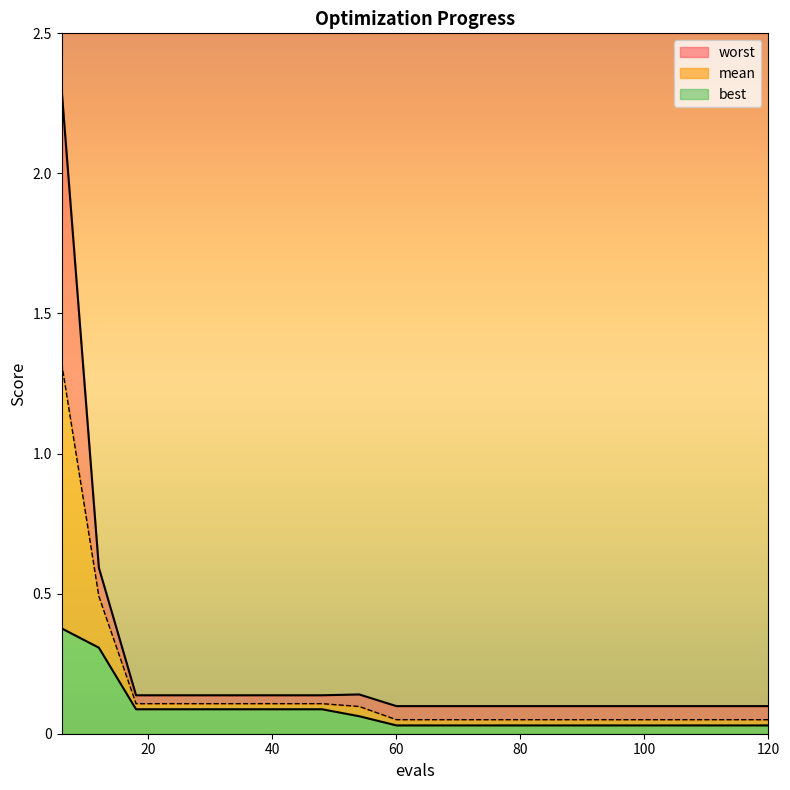

True or false: best has more than 0 points higher than both neighbors.

False